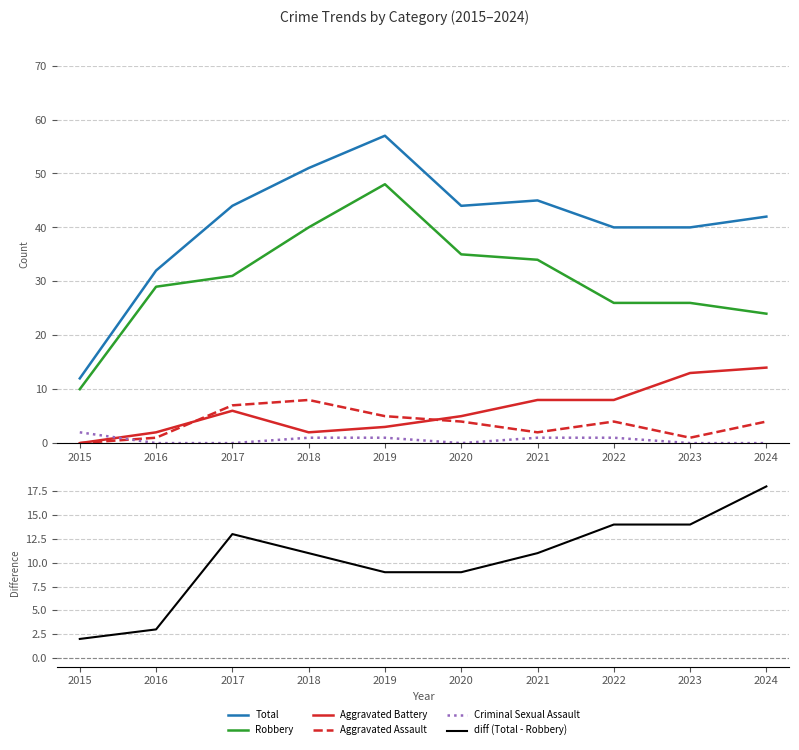

Is it true that diff (Total - Robbery) equals 3 at 2016?

True